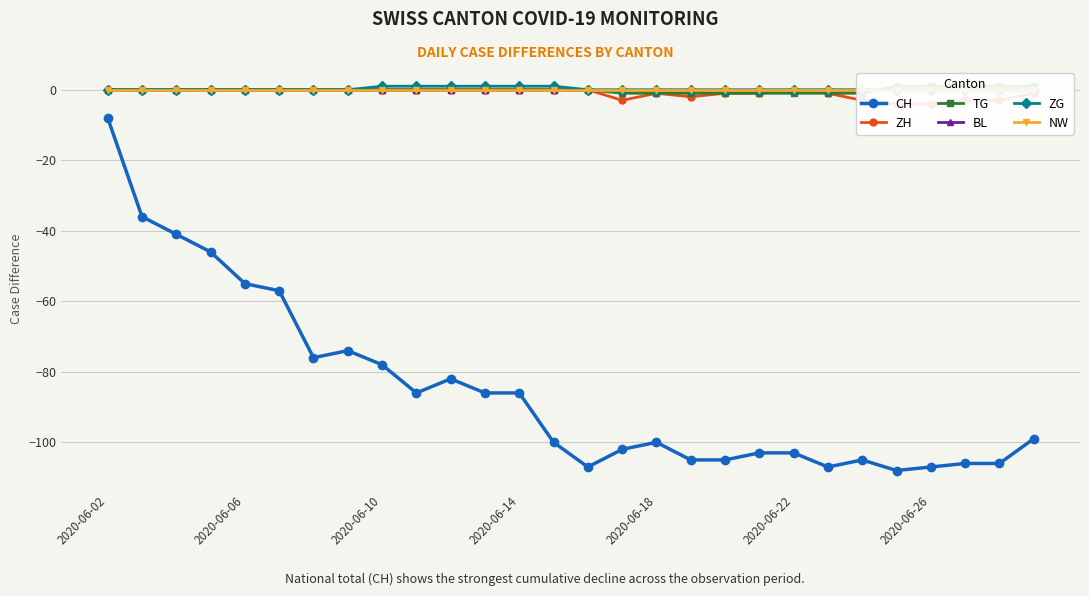

True or false: NW has more than 1 interior local peaks.

False